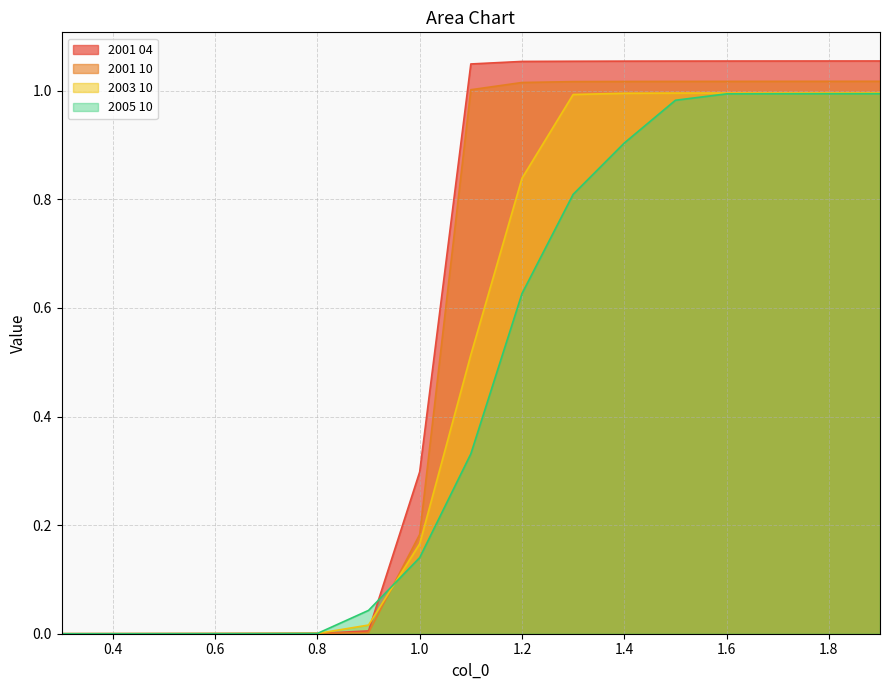

What is the average value of the 2005 10 series?

0.5